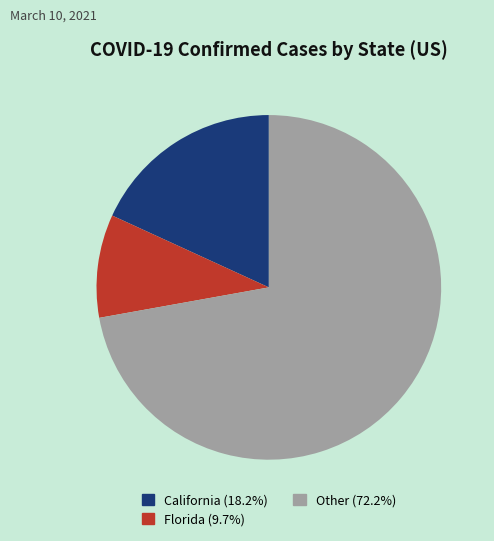

Is there any slice that represents more than half of the pie?

Yes